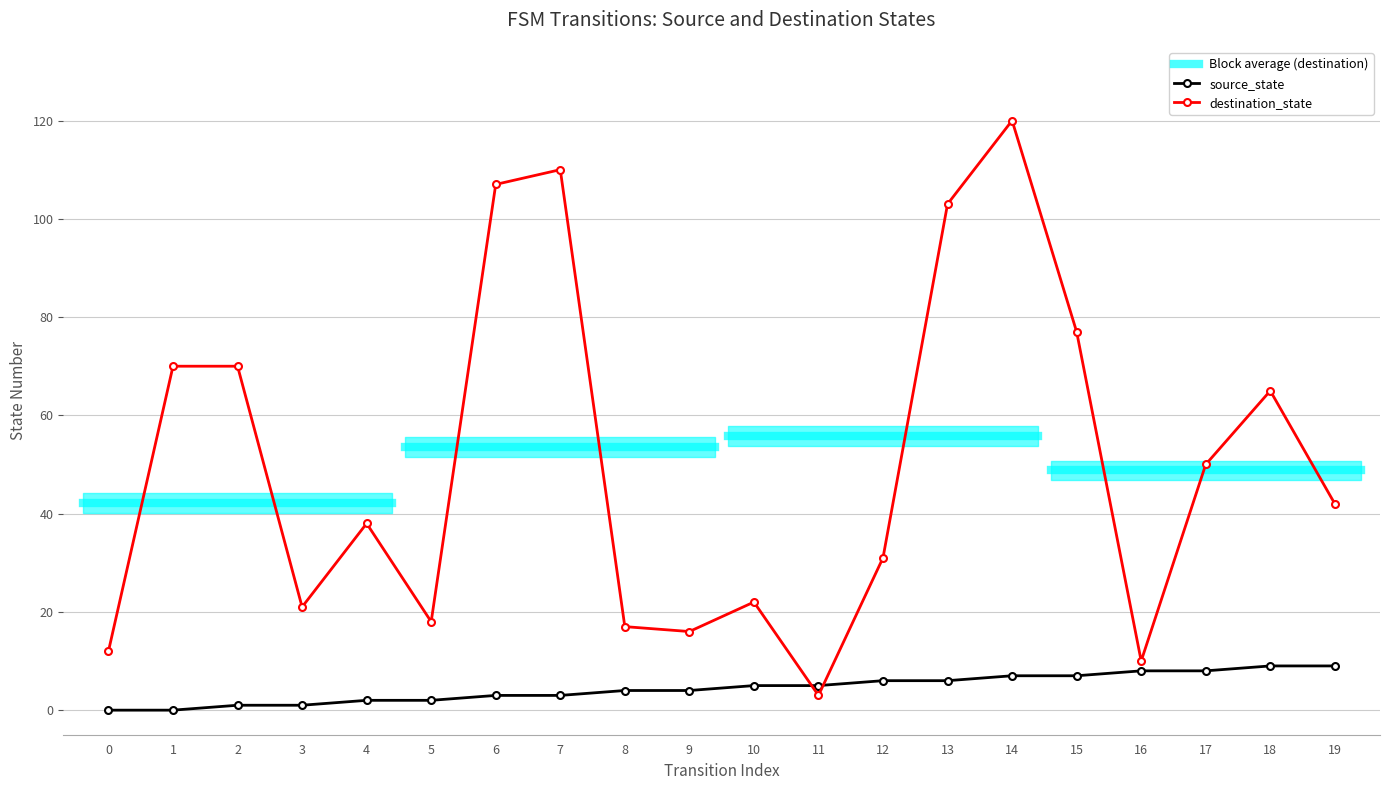

What is the sum of all destination_state values?

1002